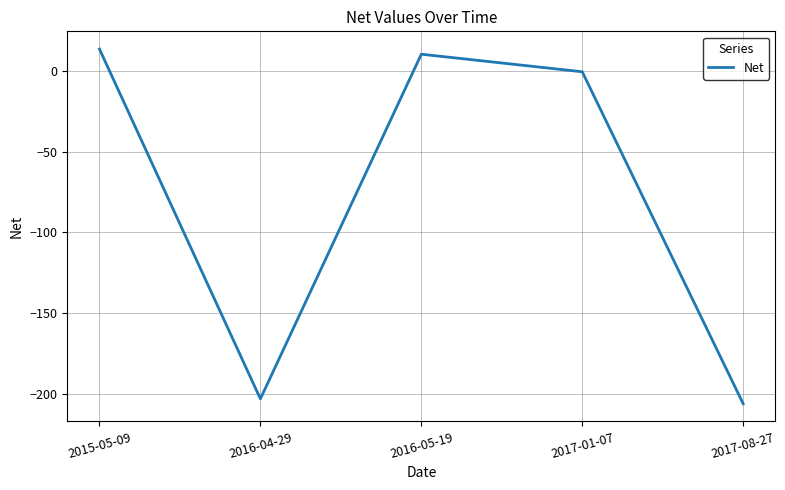

The value at 2016-04-29 is -286.8. True or false?

False